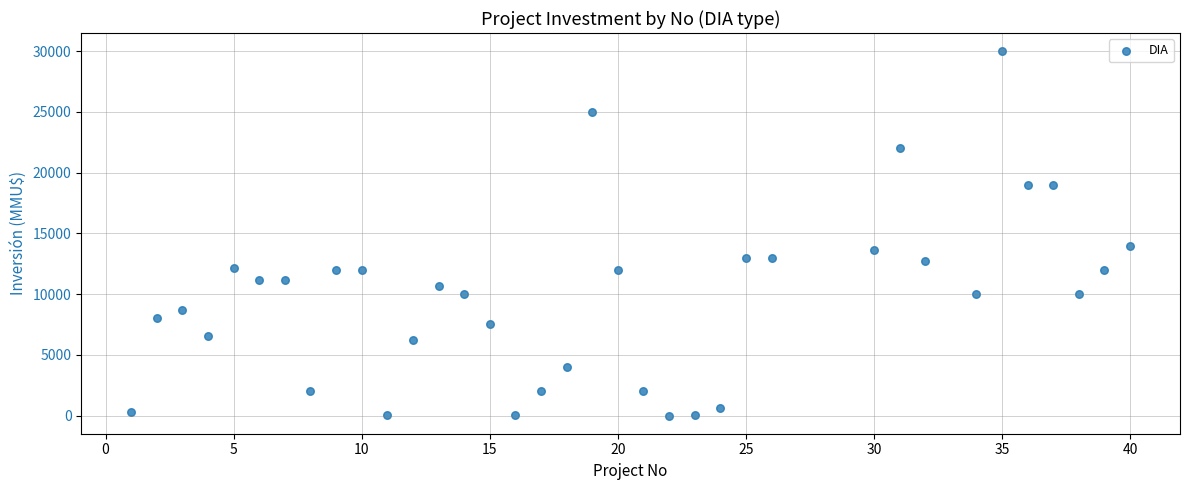

What Y value in the scatter plot is closest to 15000?

14000